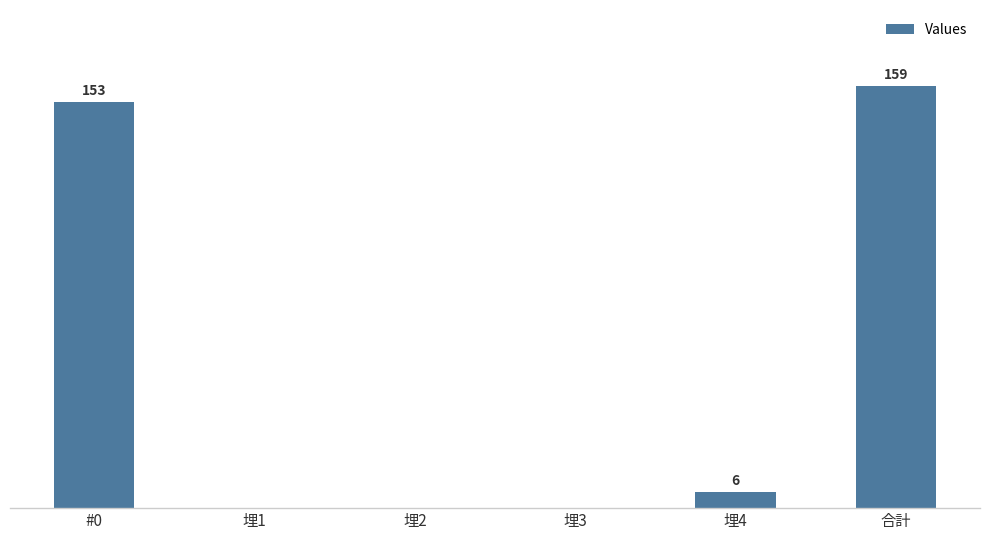

Between 埋2 and #0, which is larger?

#0